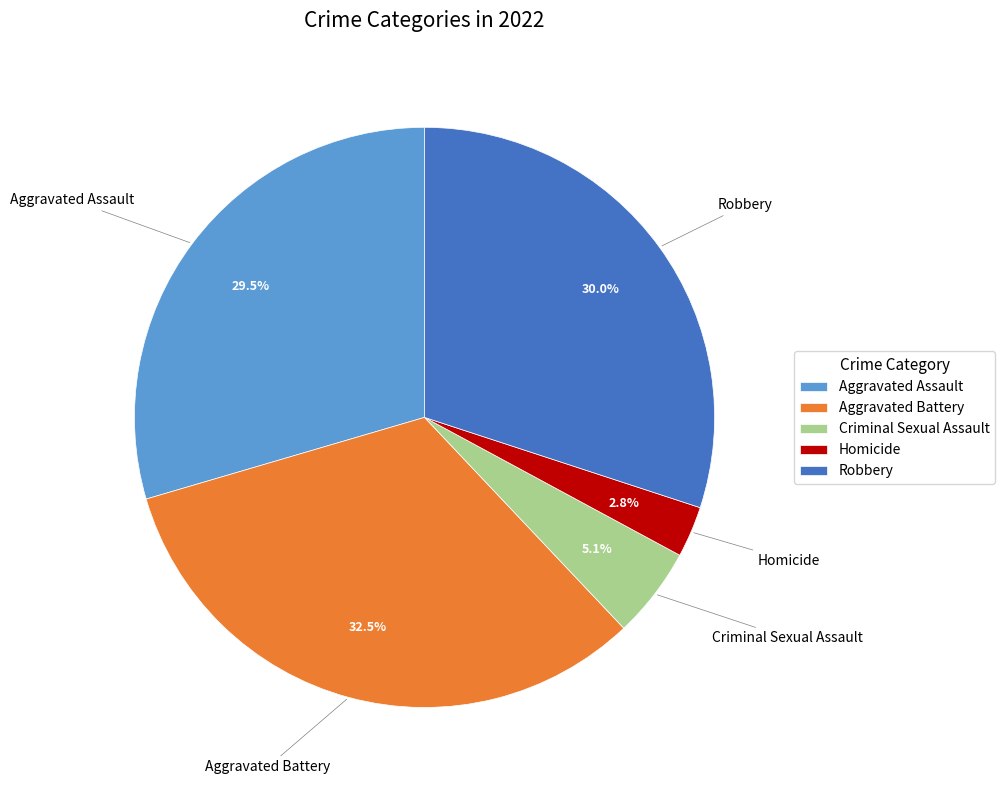

Combined, do Robbery and Homicide account for over 50%?

No